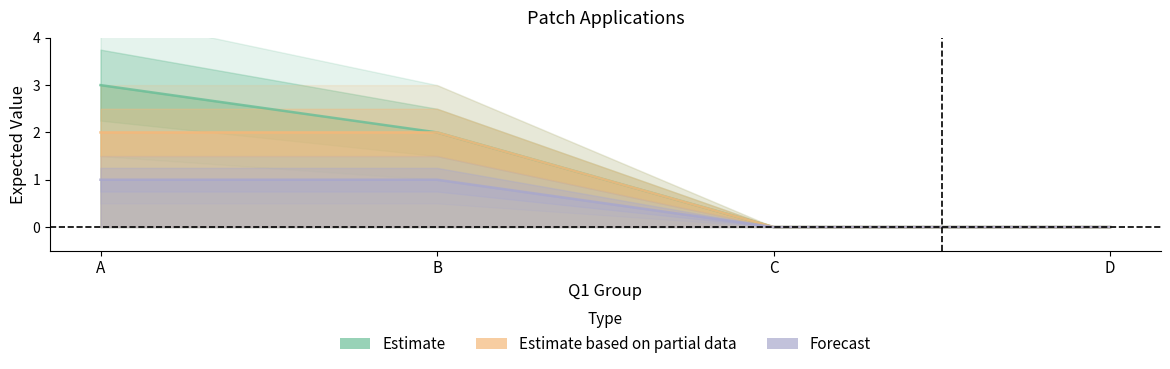

Which series changed the most between C and D?

Estimate